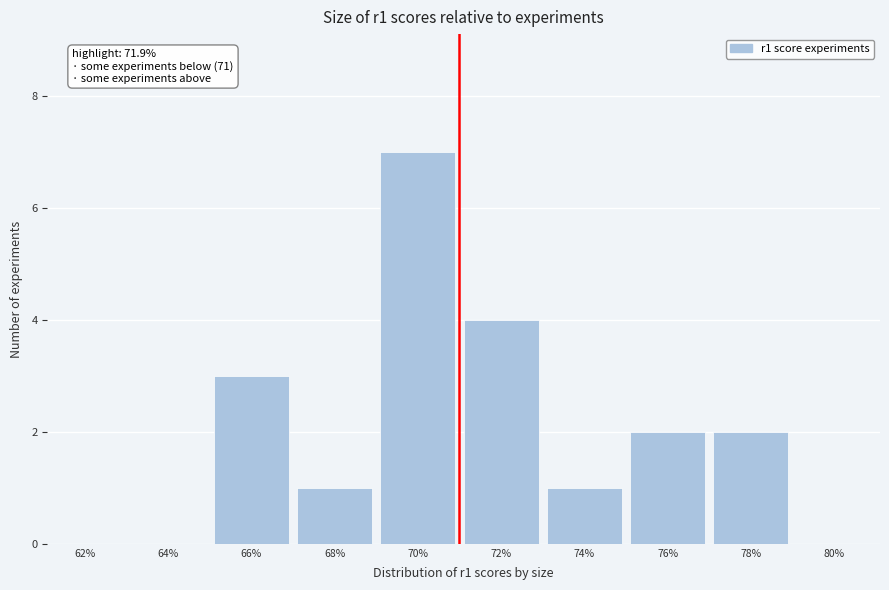

Reading left to right, what are all the values shown in this chart?

62%=0	64%=0	66%=3	68%=1	70%=7	72%=4	74%=1	76%=2	78%=2	80%=0